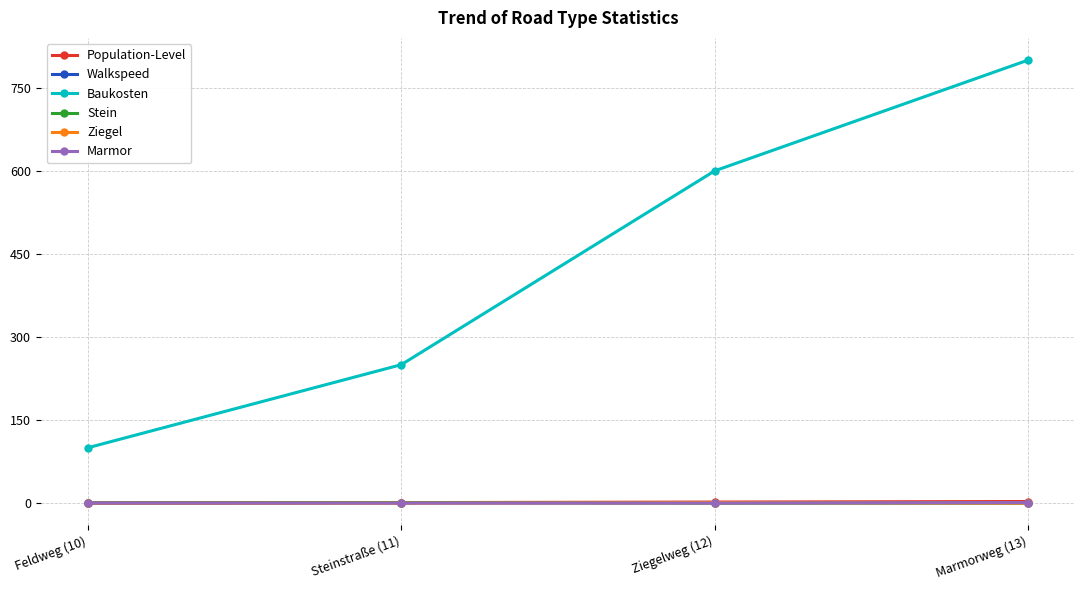

Which series changed the most between Feldweg (10) and Marmorweg (13)?

Baukosten